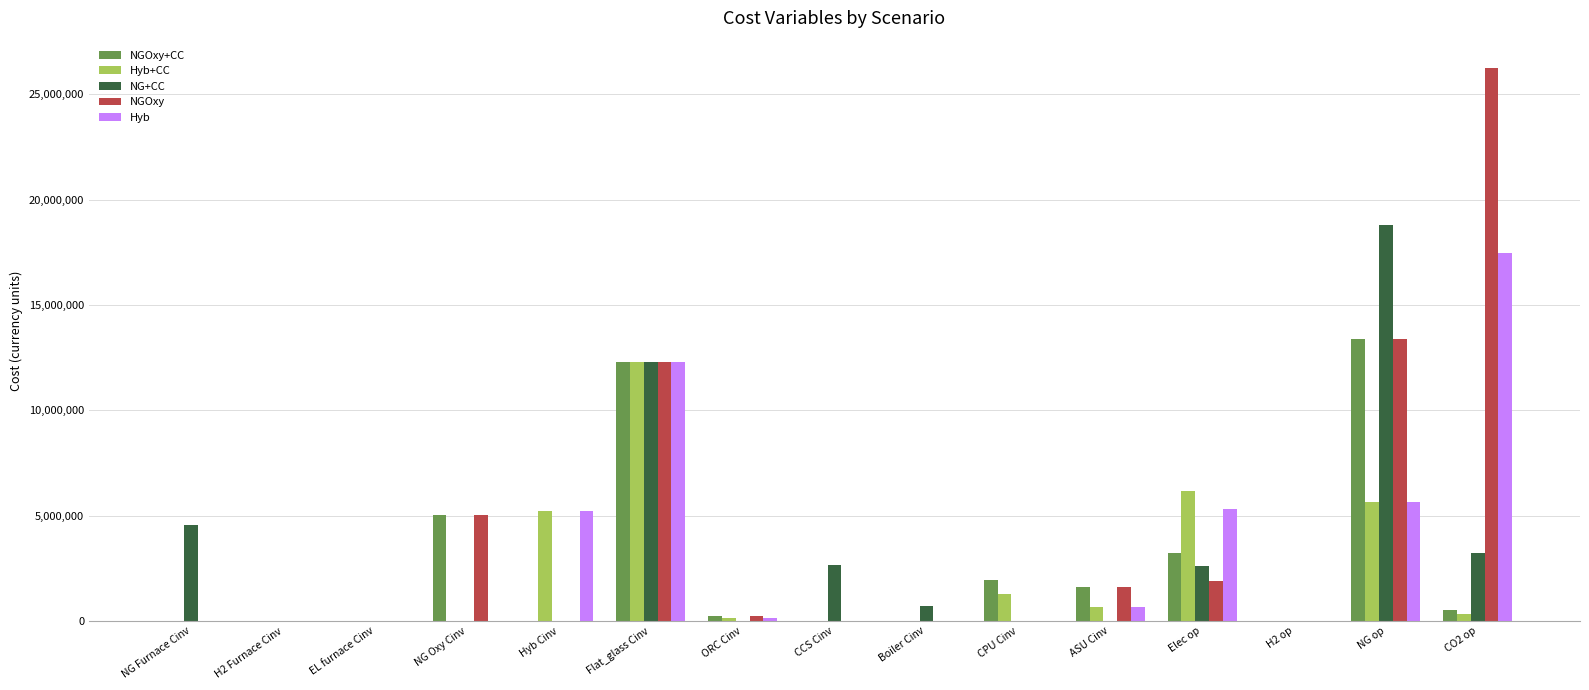

At which category is the sum across all series the highest?

Flat_glass Cinv